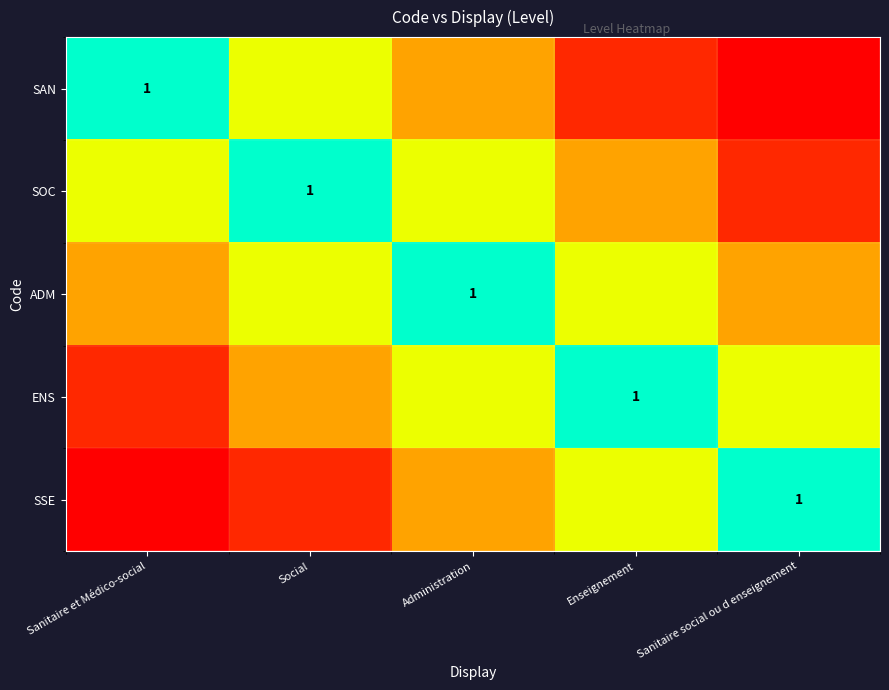

What is the difference between the highest and lowest values at Sanitaire et Médico-social?

1.0